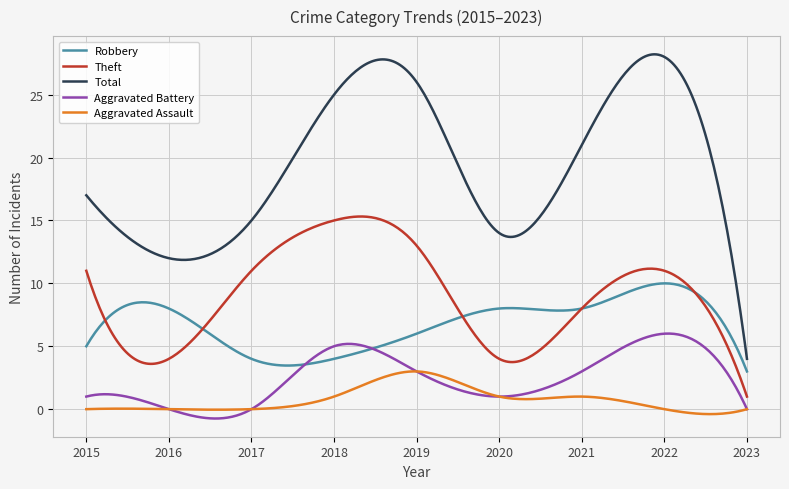

True or false: Total and Aggravated Assault cross at least once.

False